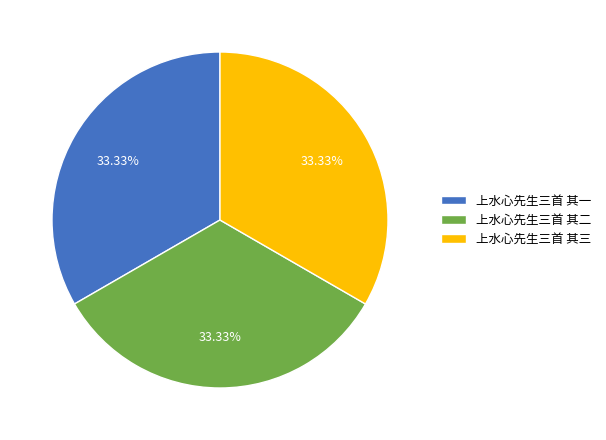

What is the ratio of the value at 上水心先生三首 其一 to the value at 上水心先生三首 其二?

1.0